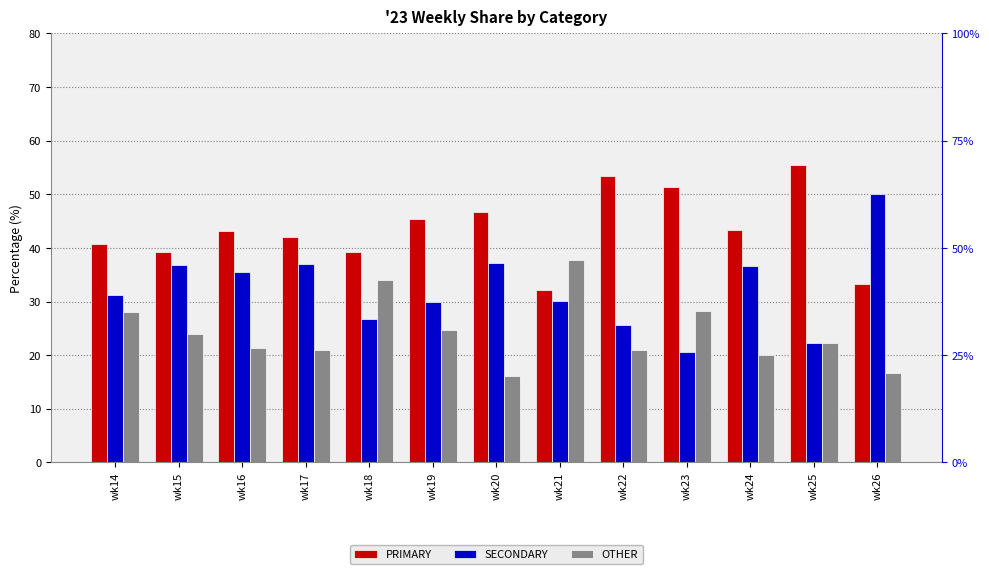

What is the difference between the highest and lowest values at wk23?

30.8